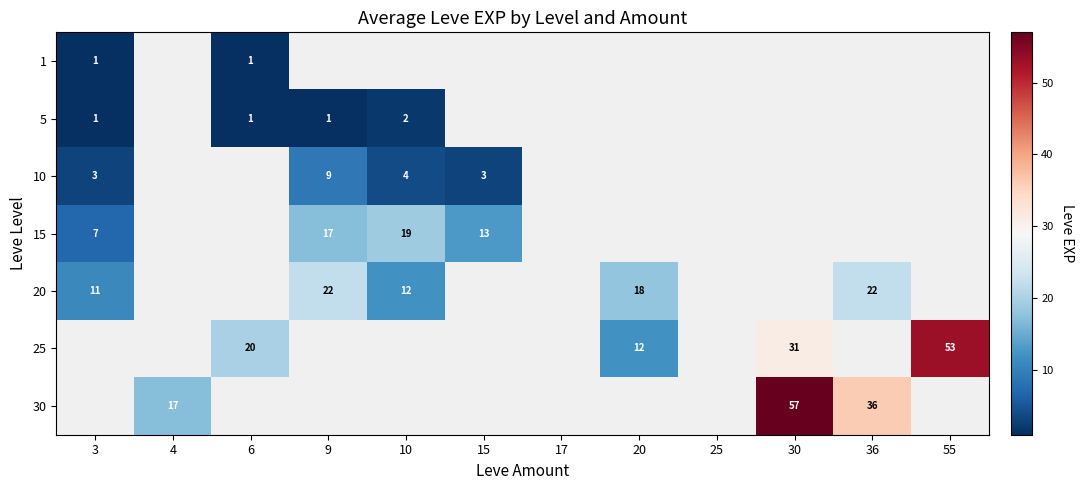

The value of 5 at 10 is 2. True or false?

True